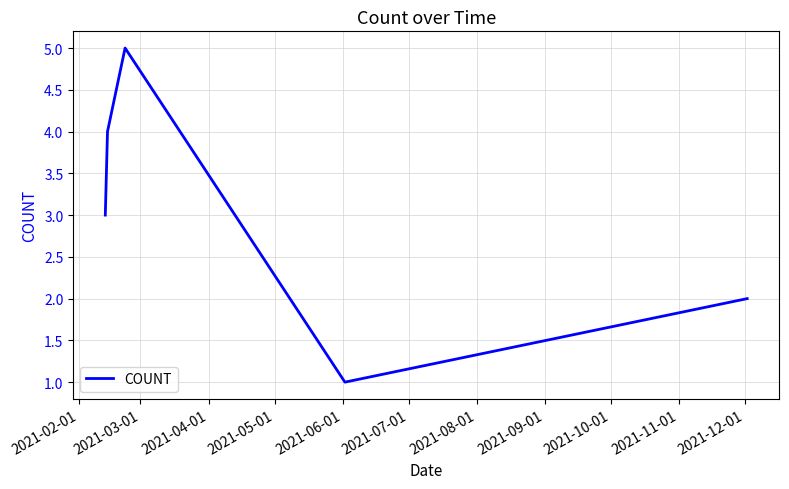

What is the sum of all values?

15